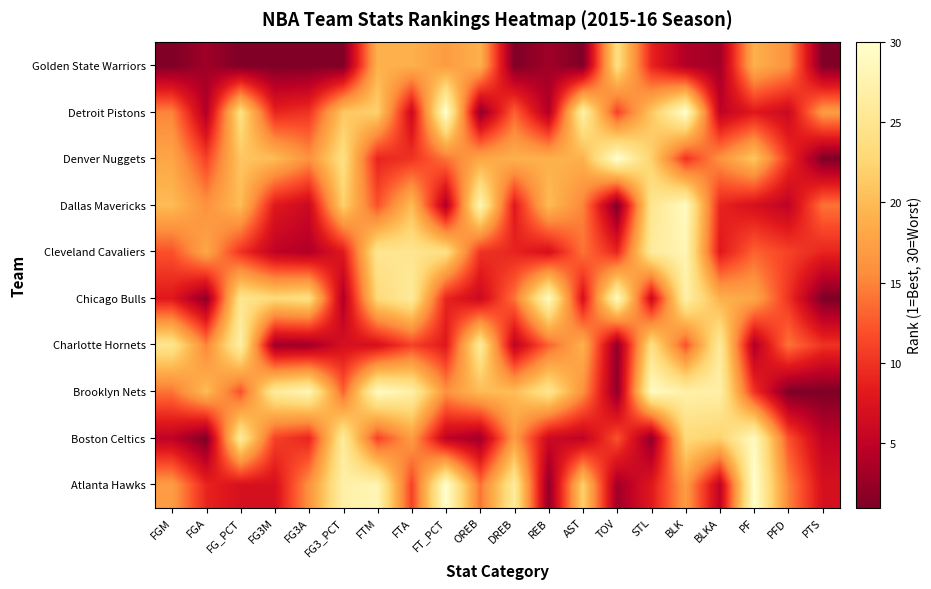

At which category does the chart reach its peak across all series?

FT_PCT